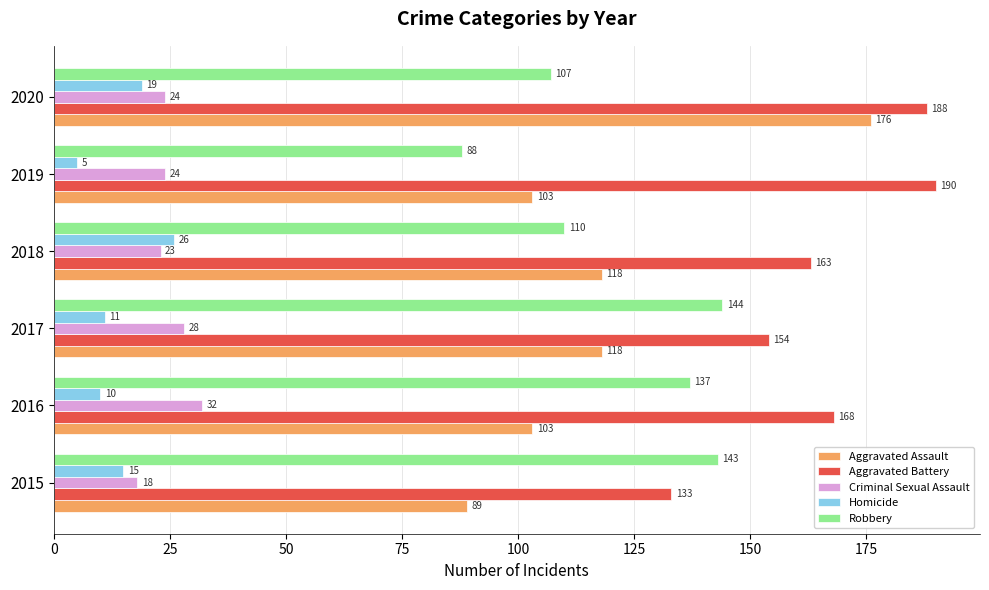

At which label is Robbery closest to 116?

2018